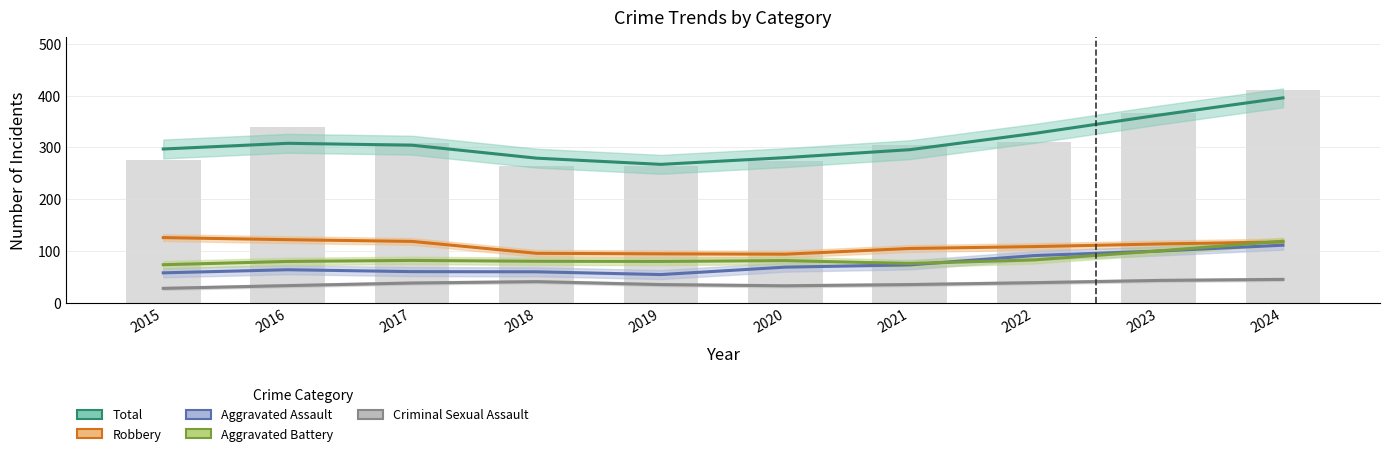

At which label is Robbery closest to 110?

2022